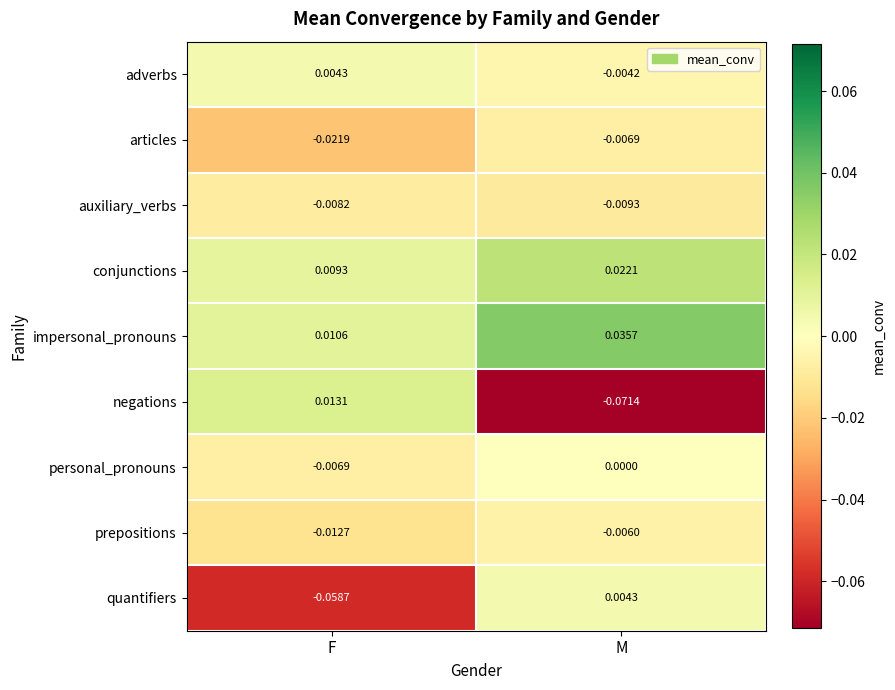

At which label does adverbs reach its minimum?

M